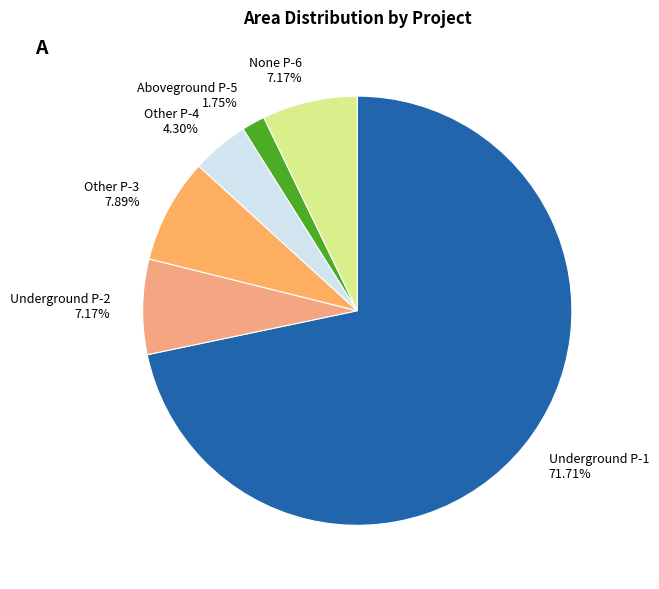

To the nearest percent, what is the difference between the largest and smallest slice percentages?

70%